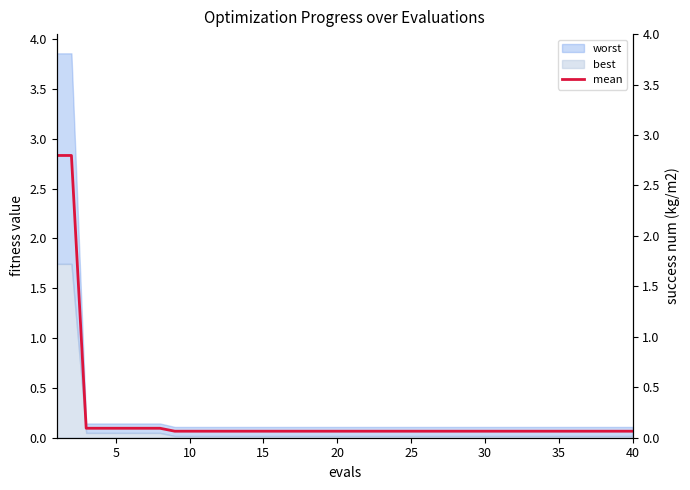

Is it true that success num equals 3.3 at 15?

False